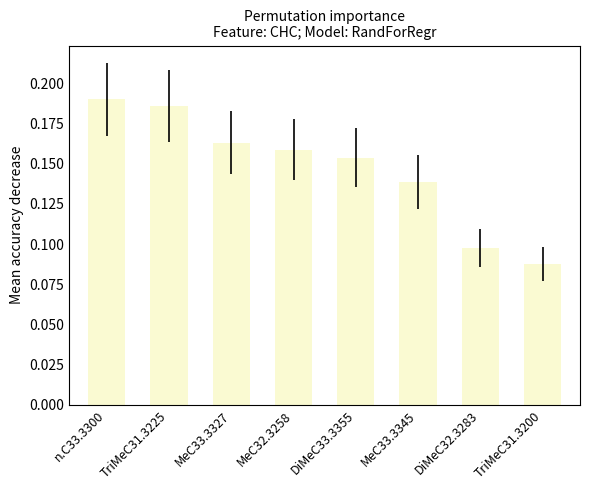

What is the sum of all values?

1.2